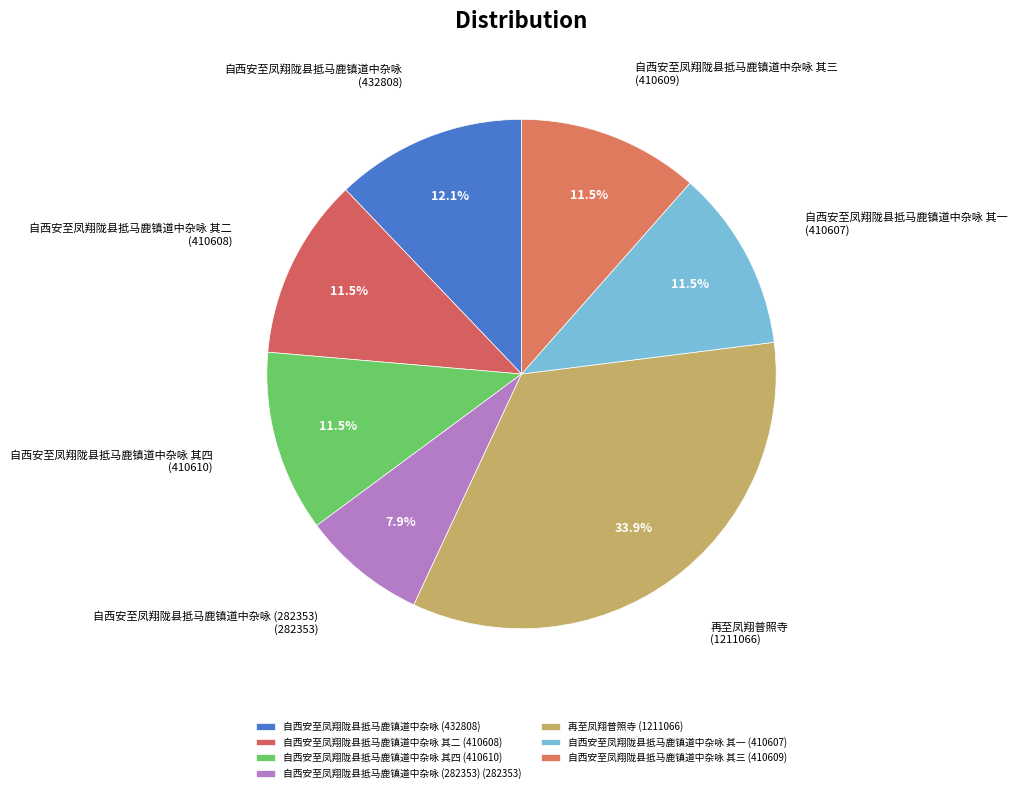

How many segments does this pie chart have?

7